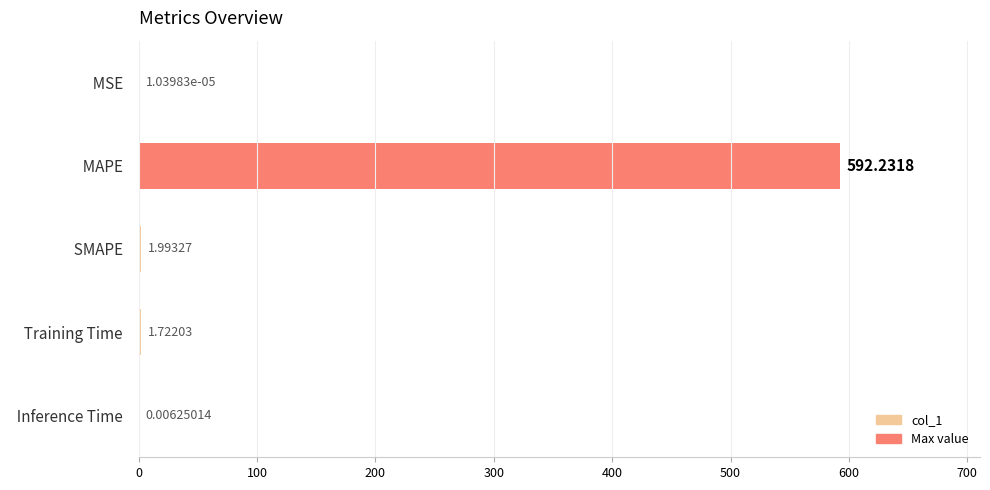

Does the chart contain stacked bars?

No